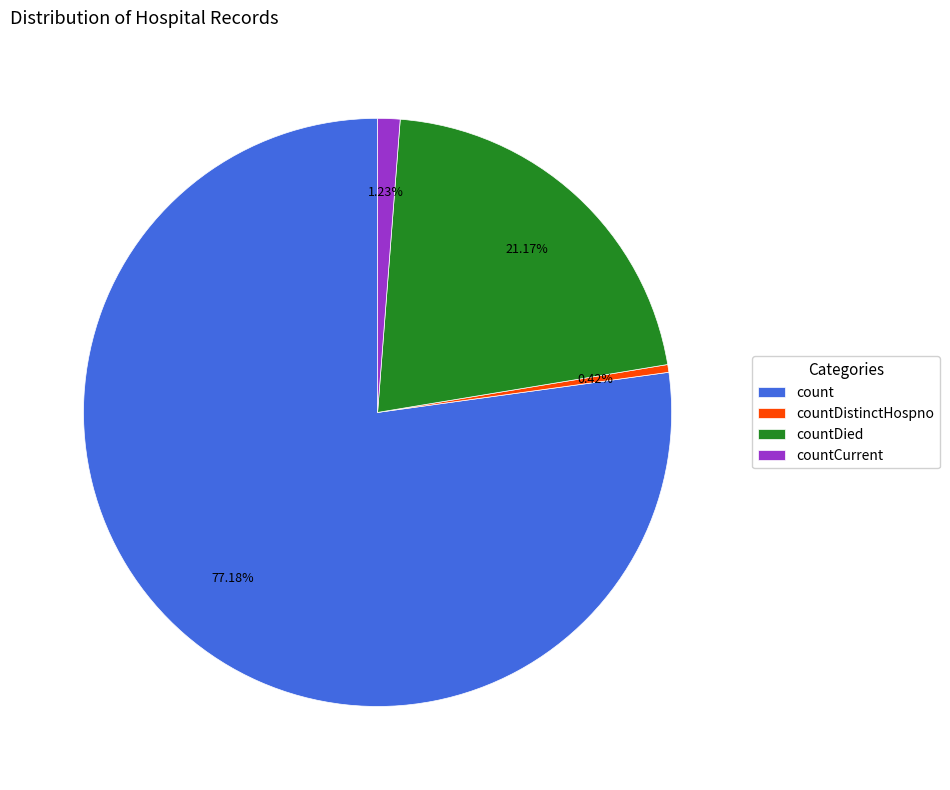

Does countDistinctHospno represent more than half of the total?

No